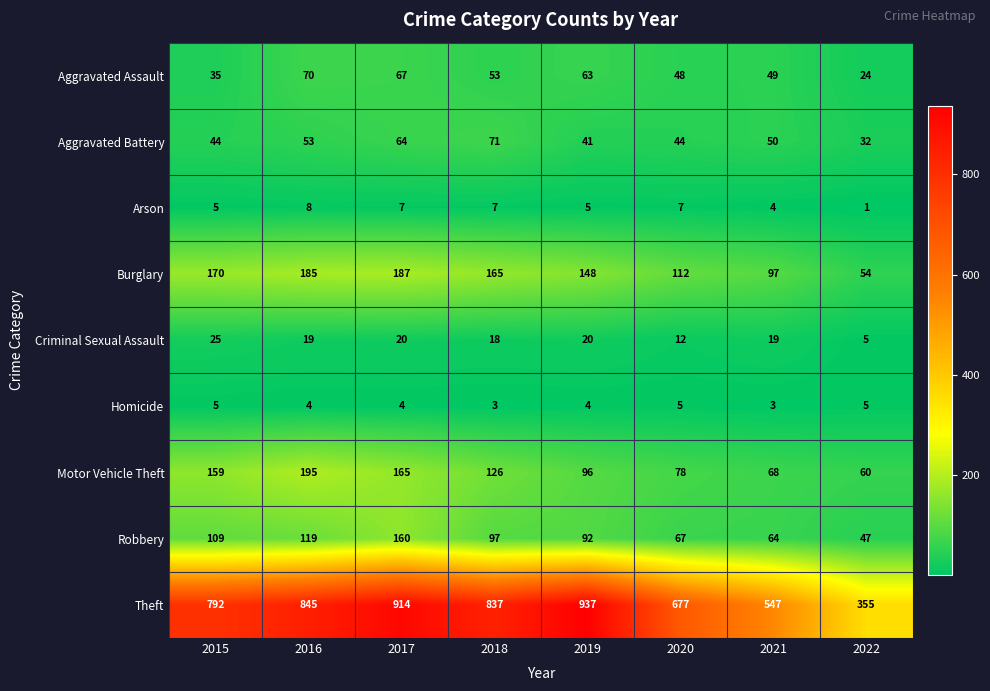

Which series has the widest spread of values?

Theft